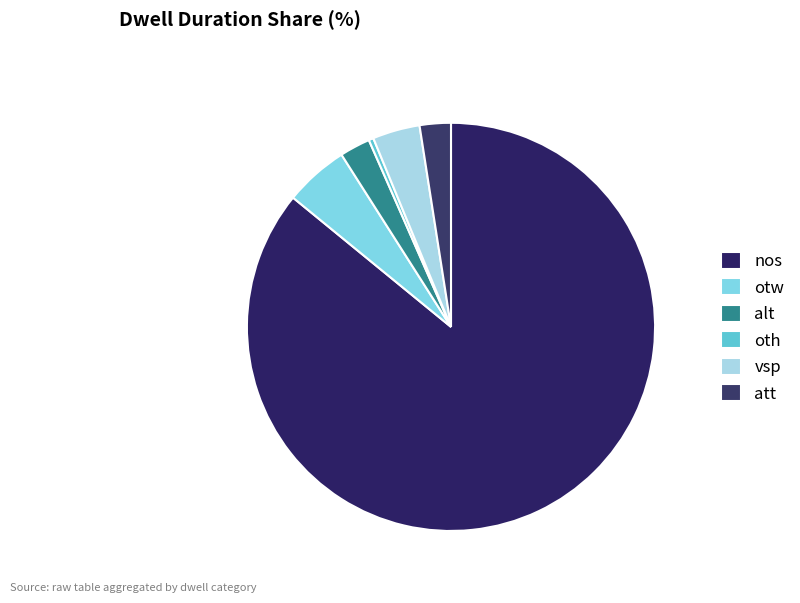

What is the smallest slice in the pie chart?

oth